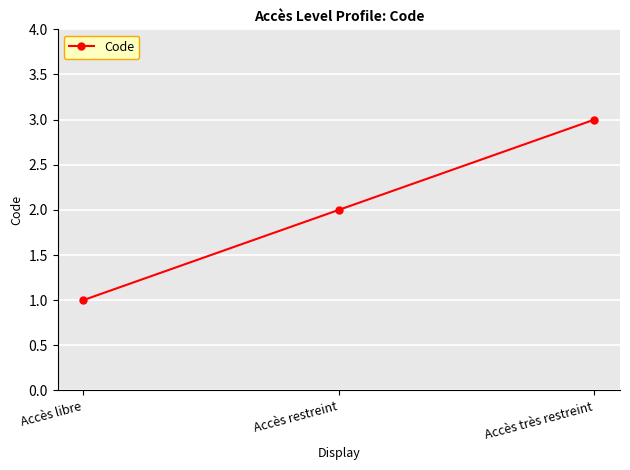

What is the value of the 1st point from the left?

1